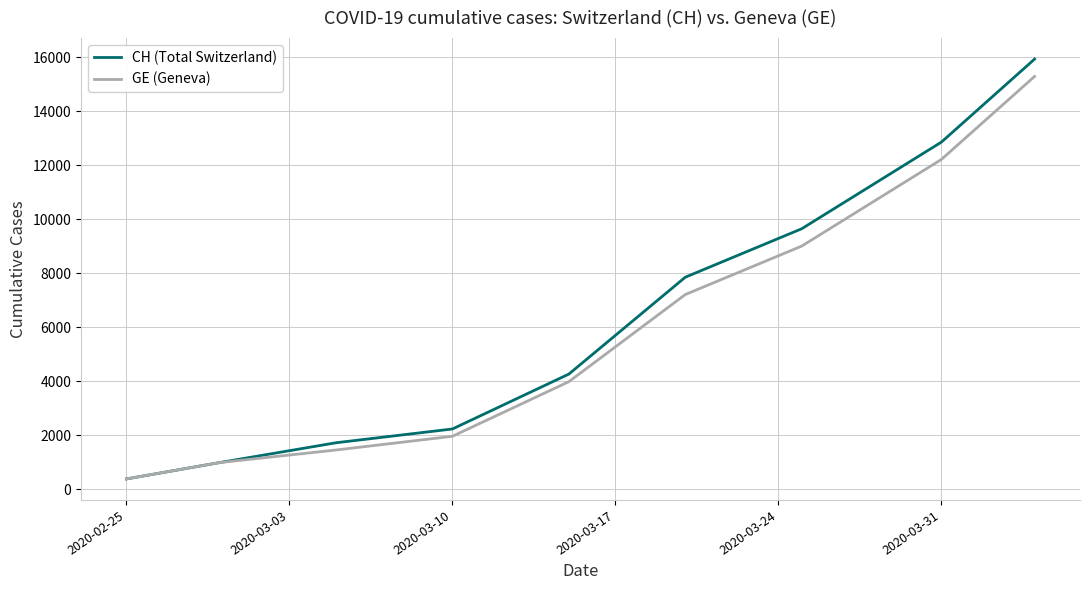

What is the maximum value for GE (Geneva)?

15284